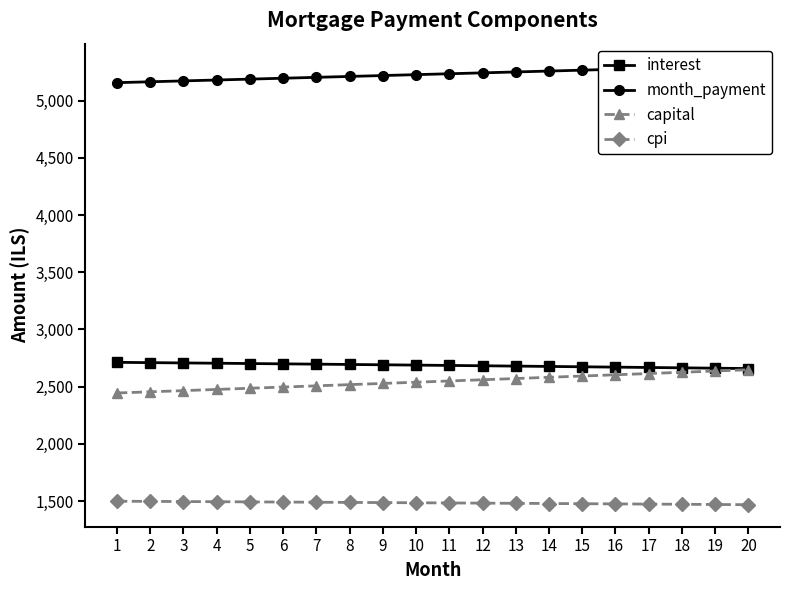

Which category has the highest value in the capital series?

20